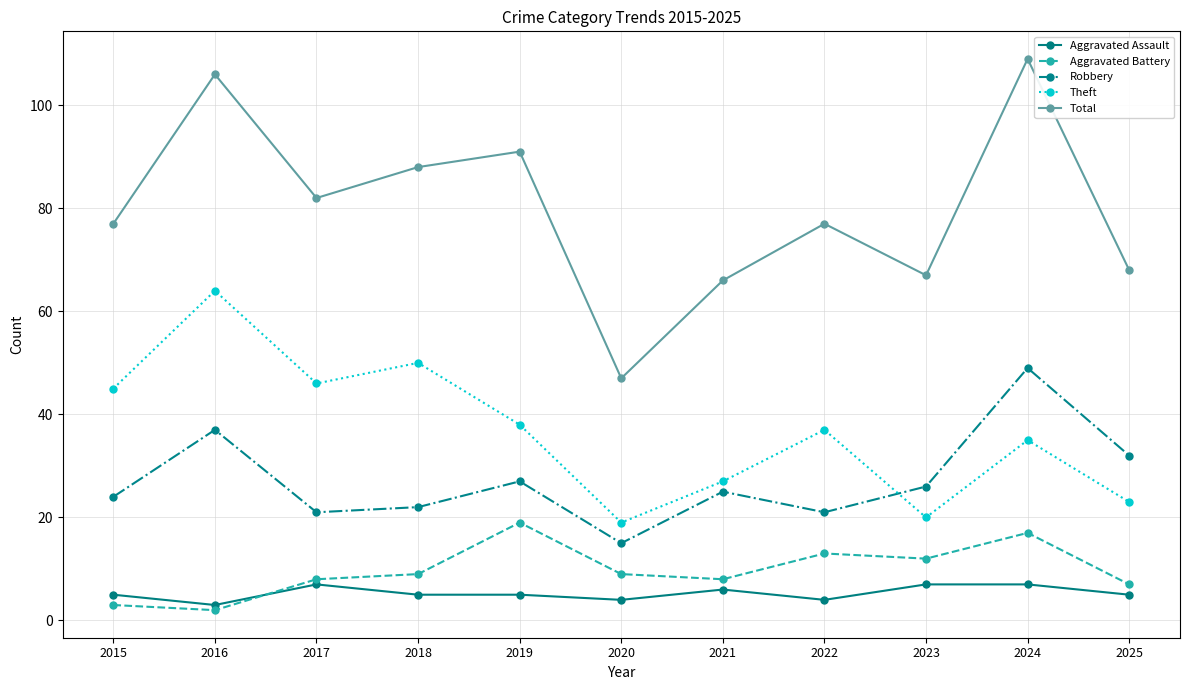

What is the difference between the Theft values at 2020 and 2022?

18